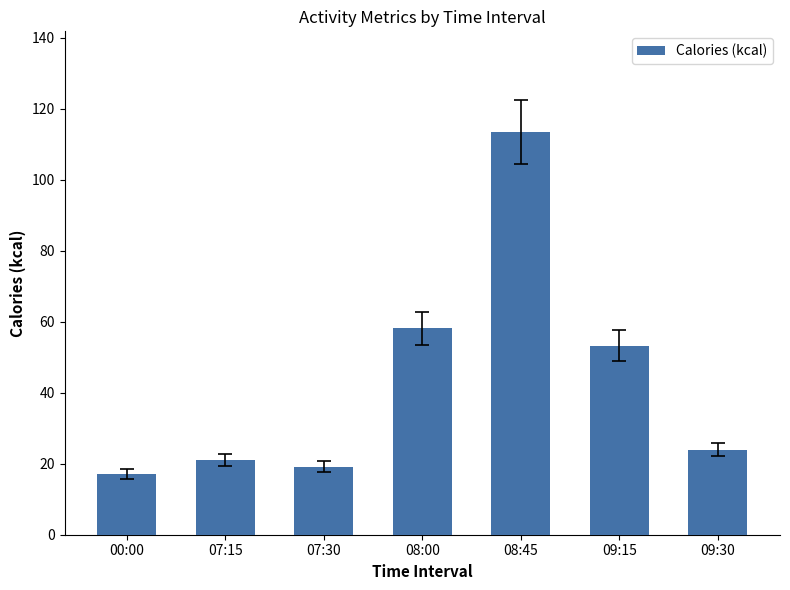

List the labels in order of value, smallest first.

00:00, 07:30, 07:15, 09:30, 09:15, 08:00, 08:45